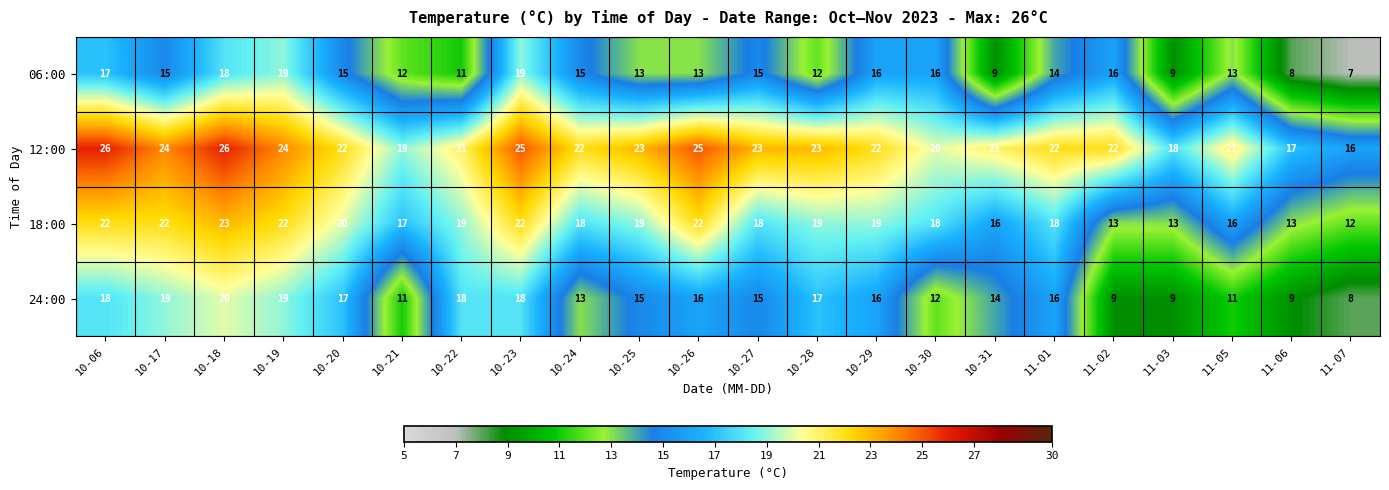

Which series changed the most between 10-06 and 10-18?

24:00